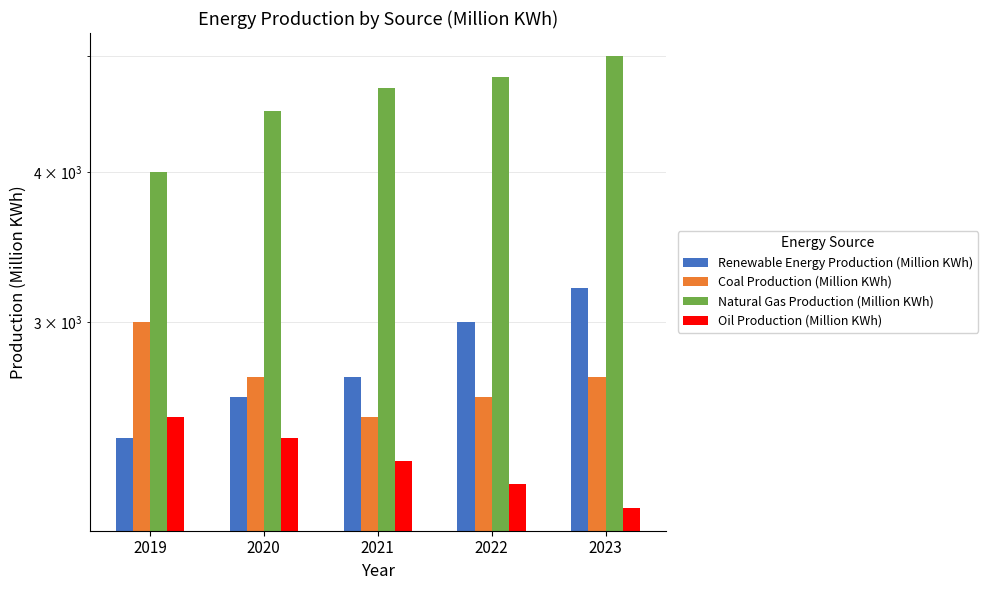

True or false: Natural Gas Production (Million KWh) has a value of 4800 at 2022.

True